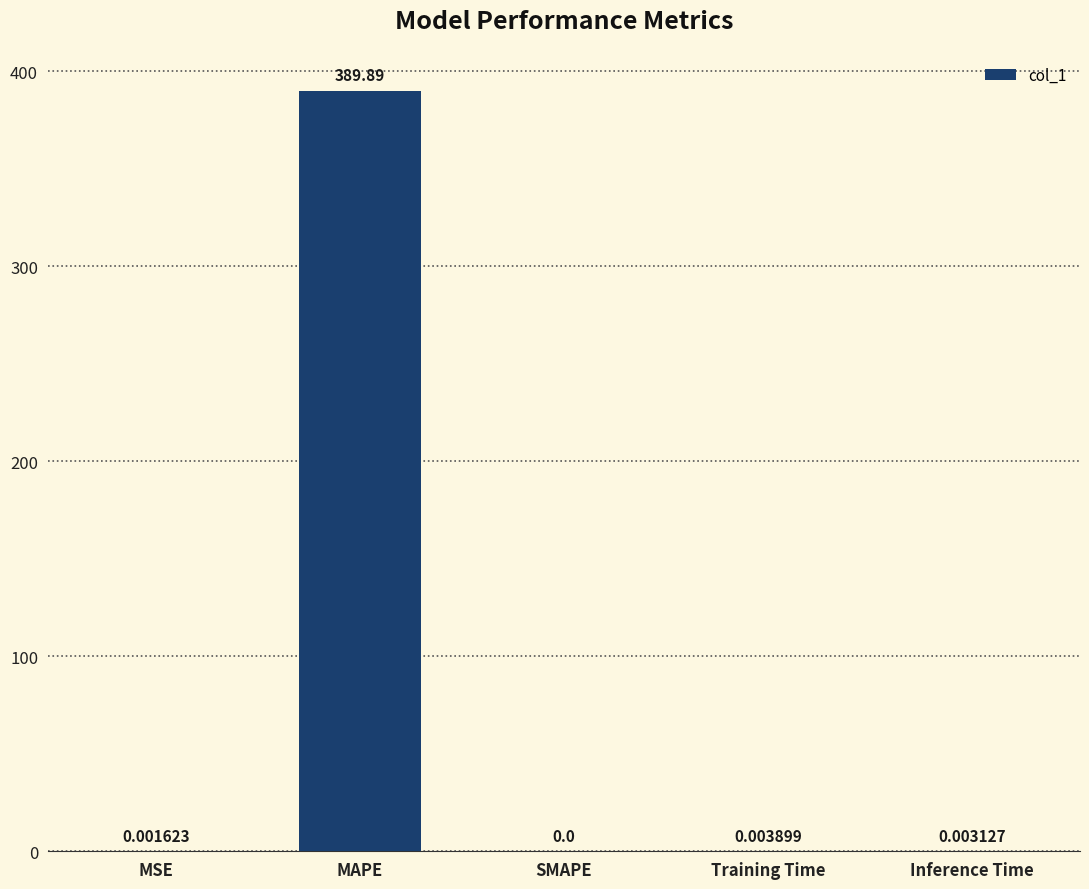

What is the change in value from MAPE to Inference Time?

-389.9